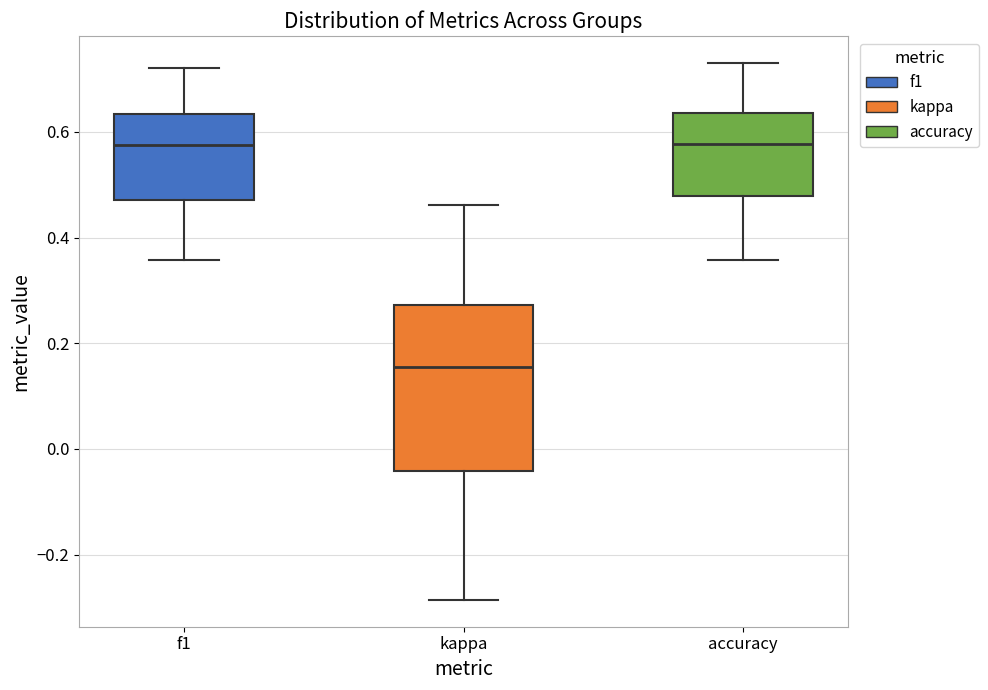

Reading left to right, read every box against the y-axis: the position of its median line, the range the box covers, and the ends of its whiskers. The values are not printed on the chart, so give them approximately, as read against the axis.

f1: median 0.58, box 0.48 to 0.64, whiskers 0.36 to 0.72
kappa: median 0.16, box -0.04 to 0.28, whiskers -0.28 to 0.46
accuracy: median 0.58, box 0.48 to 0.64, whiskers 0.36 to 0.74